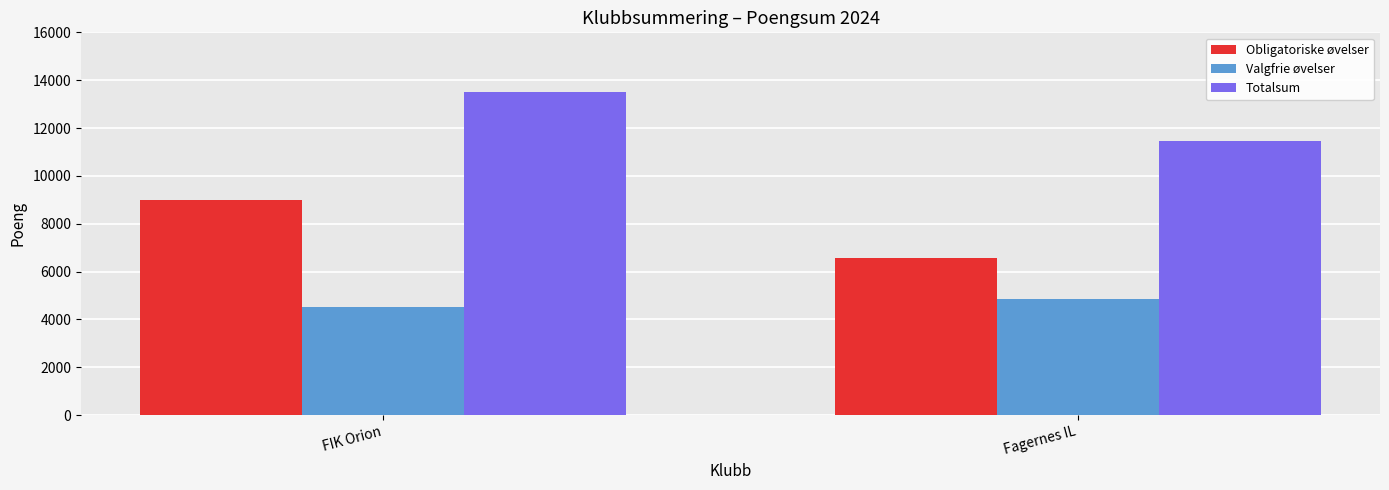

At how many categories does at least one series exceed 5963?

2